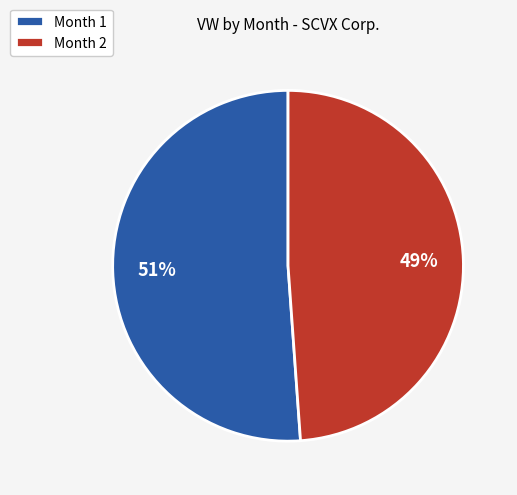

To the nearest percent, what is the difference between the largest and smallest slice percentages?

2%